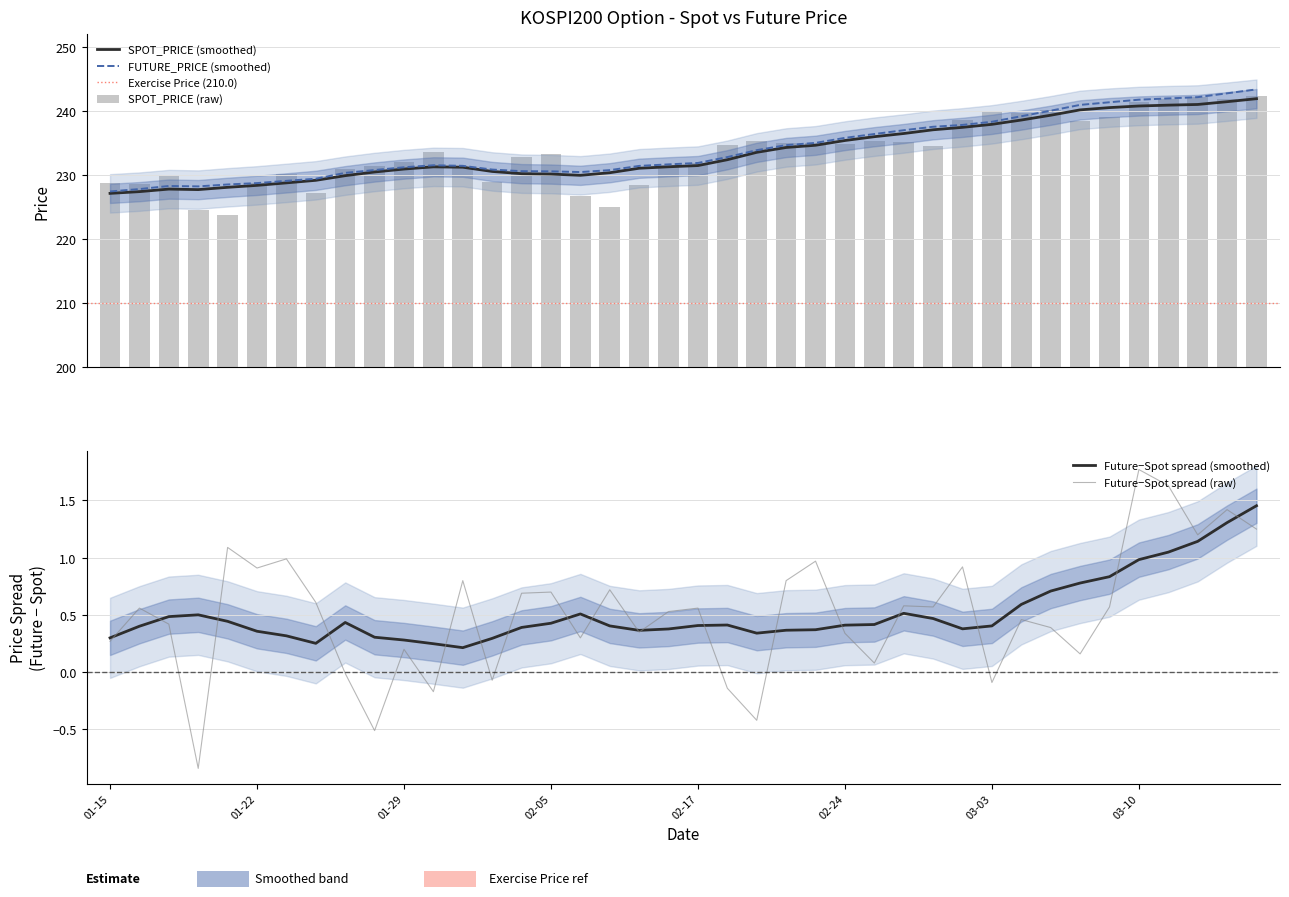

At which label is the value closest to 233?

2016-02-04